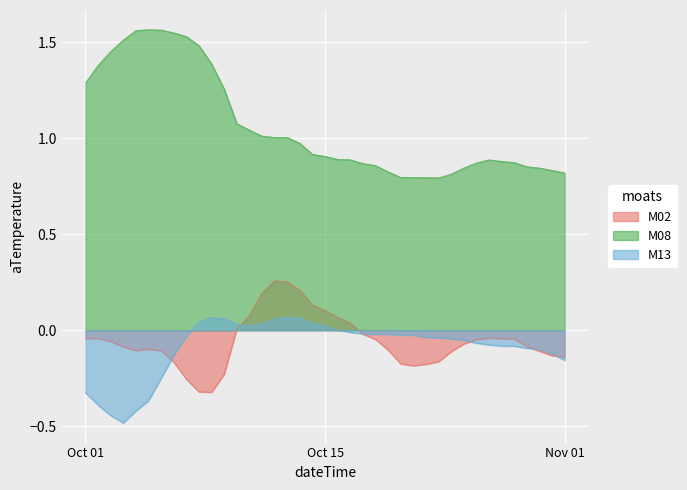

The M08 series shows 0.9 at 31. True or false?

True